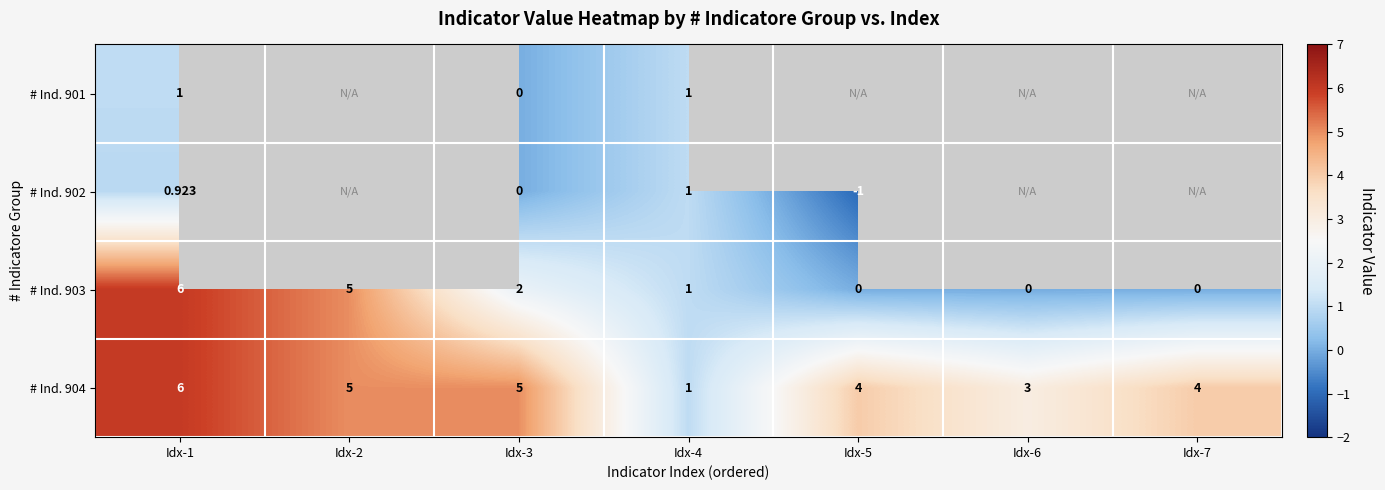

Where does the # Ind. 904 series first go above 4?

Idx-1